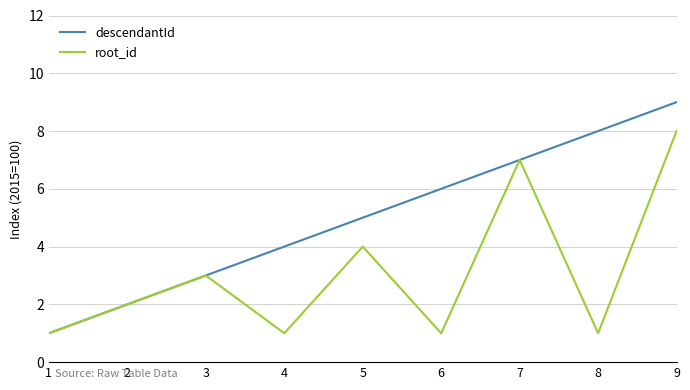

Is it true that root_id equals 3 at 2?

False